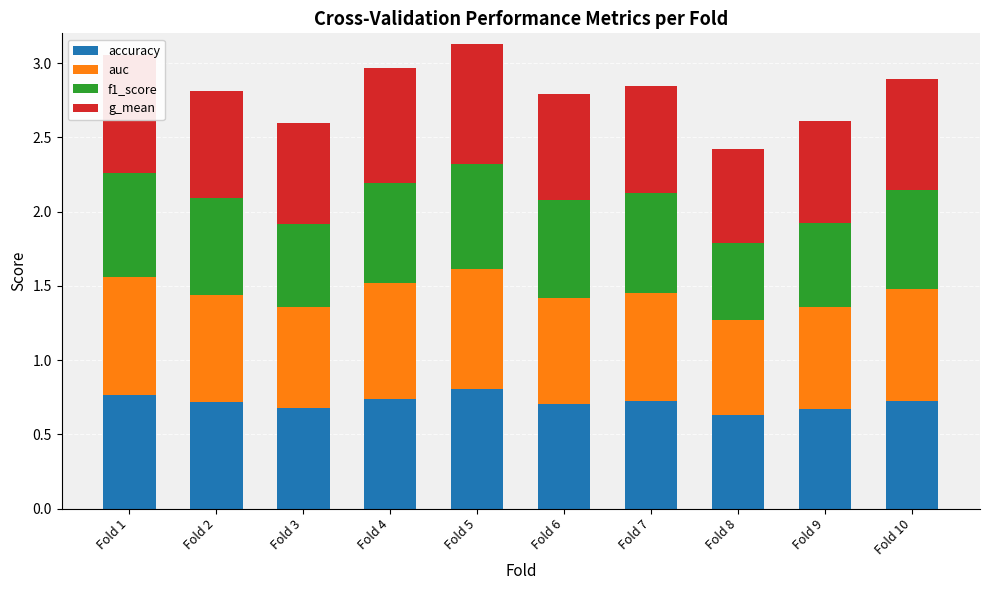

The value of accuracy at Fold 2 is 0.7. True or false?

True